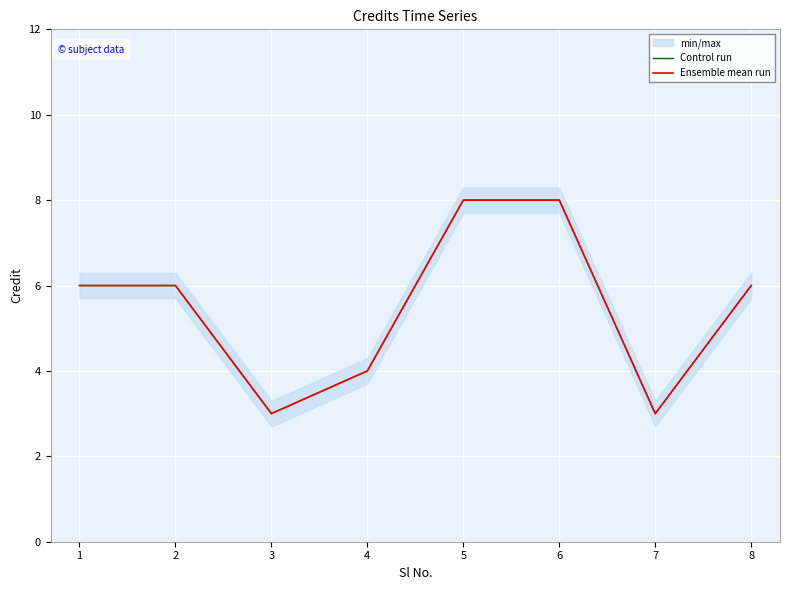

What is the minimum value for Ensemble mean run?

3